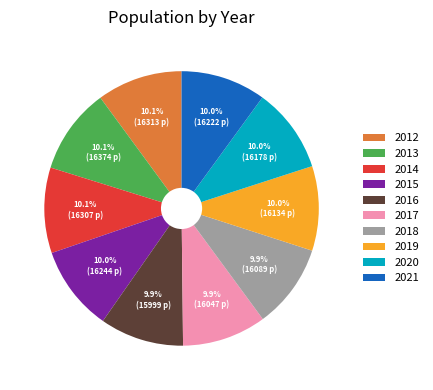

What percentage is NOT represented by 2014?

89.9%